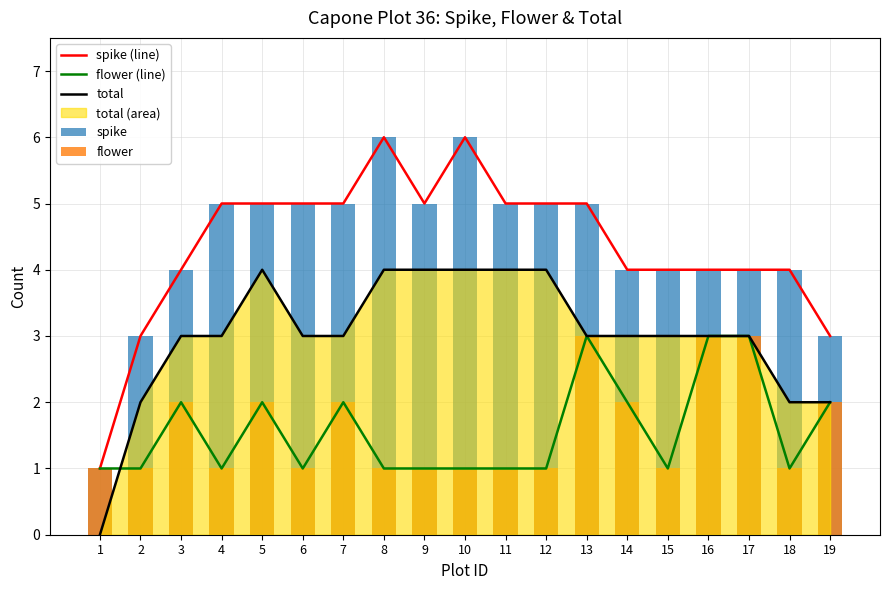

What is the total value across all series at 17?

17